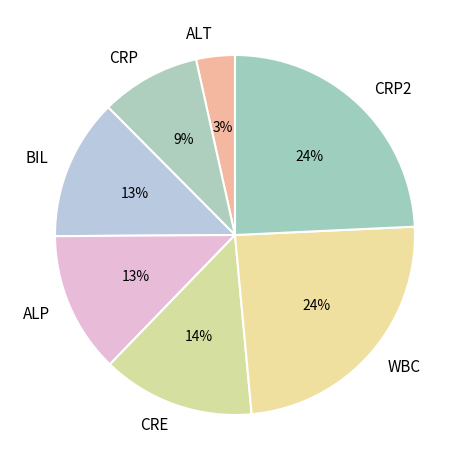

Is it true that CRE is 14% of the pie?

True